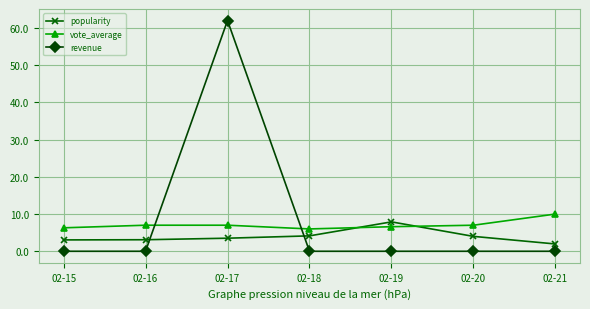

List the series in order of their overall mean, highest first.

revenue, vote_average, popularity